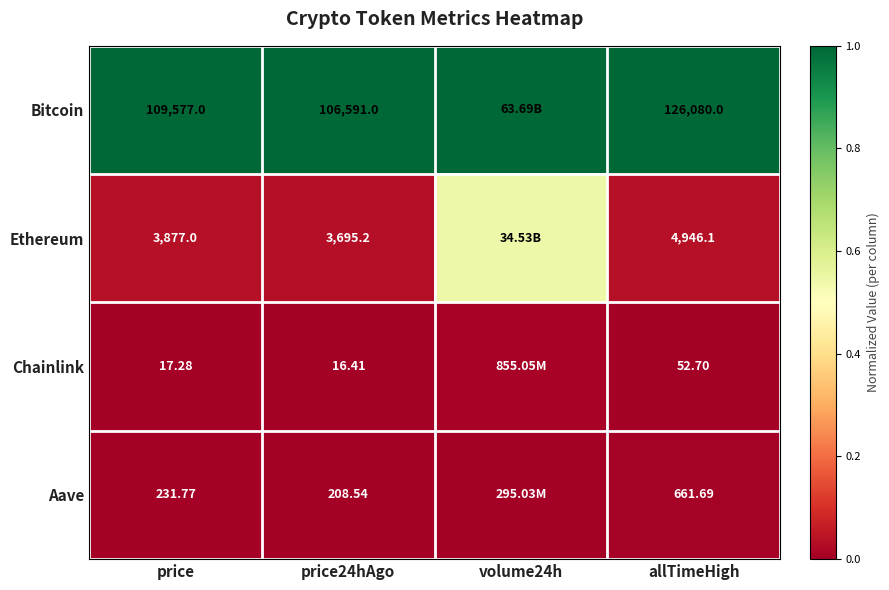

Is the value of Bitcoin at price24hAgo greater than the value of Ethereum at allTimeHigh?

Yes